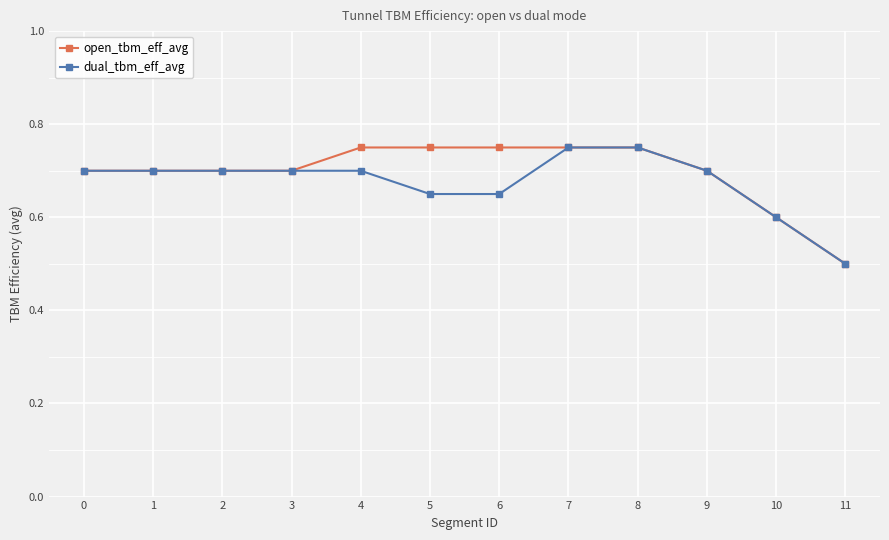

Rank the series at 4 from lowest to highest value.

dual_tbm_eff_avg, open_tbm_eff_avg